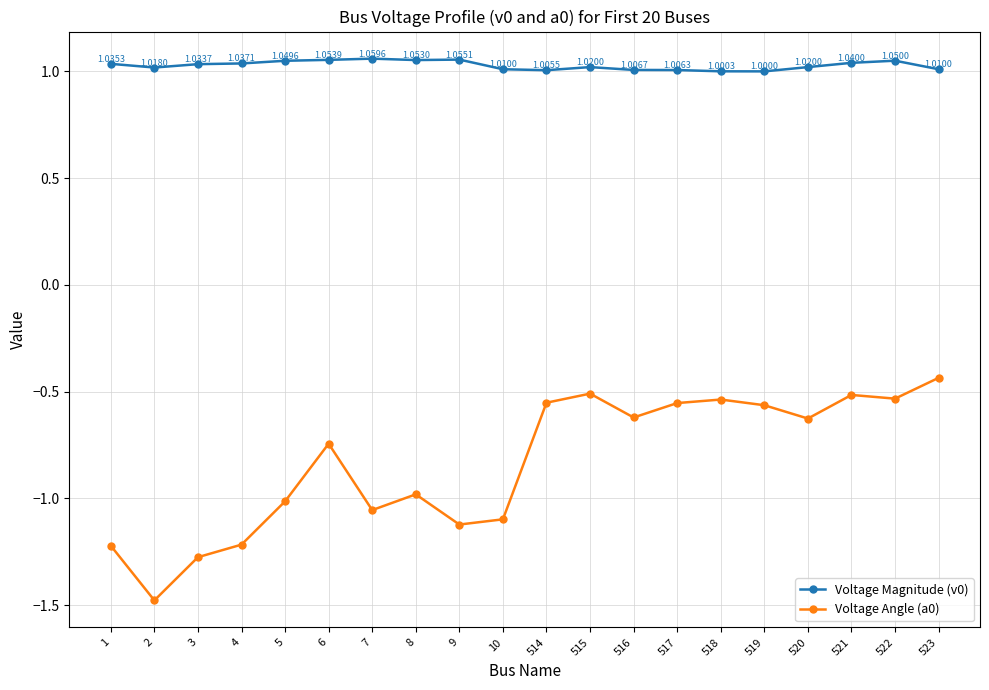

How many lines are shown in the chart?

2